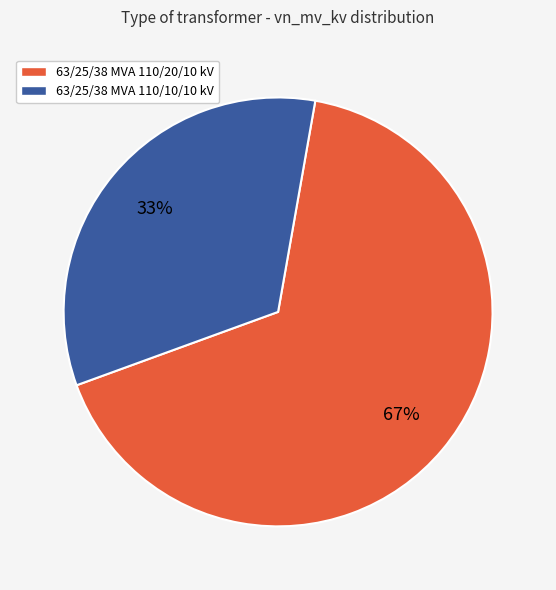

Is it true that 63/25/38 MVA 110/10/10 kV is 33% of the pie?

True